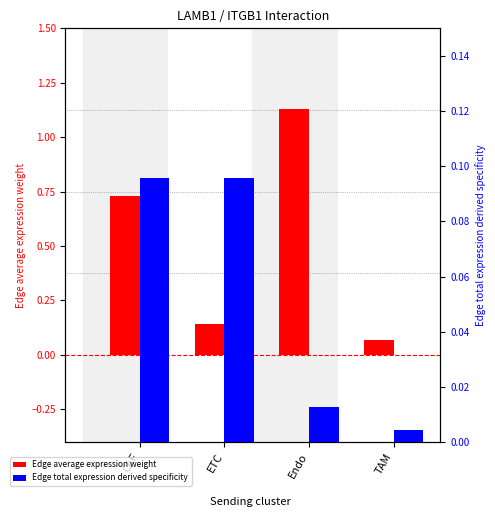

What is the label of the 2nd bar from the left?

ETC